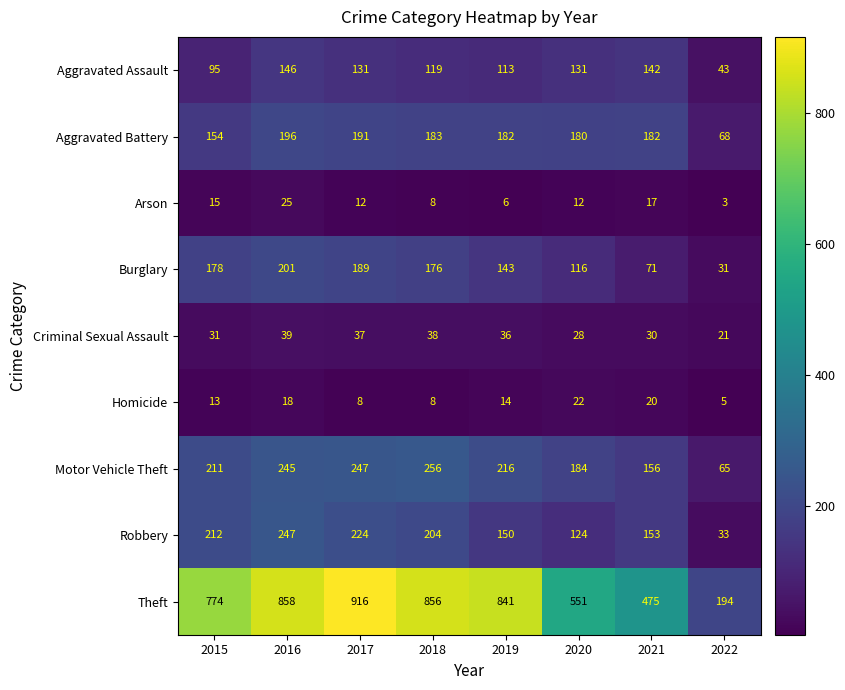

What is the difference between the Motor Vehicle Theft values at 2021 and 2015?

55